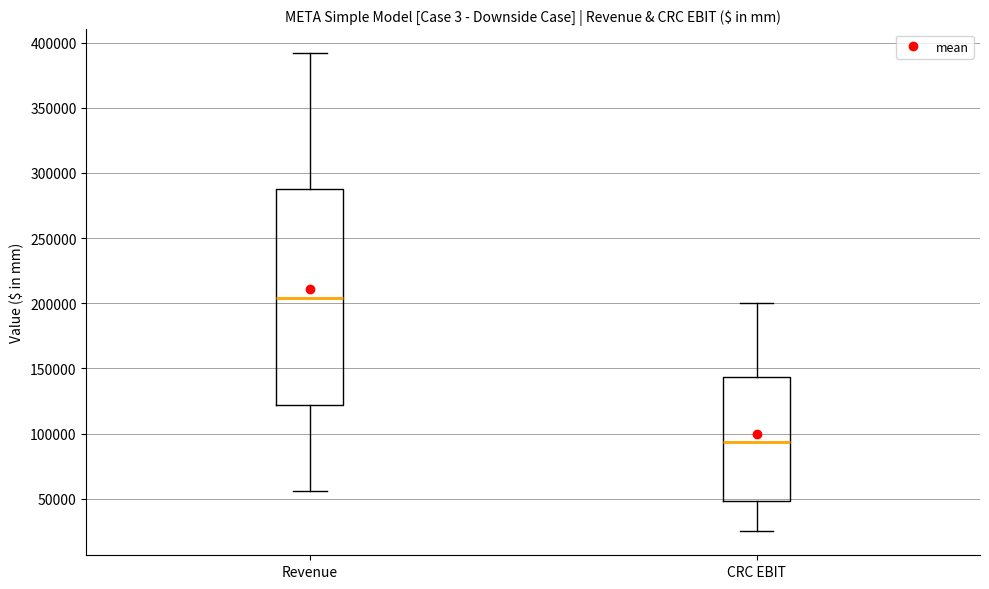

Reading left to right, transcribe this box plot: for each box, give where its median line is, the range the box spans, and where its two whiskers end, as read against the y-axis. The values are not printed on the chart, so give them approximately, as read against the axis.

Revenue: median 205000, box 120000 to 285000, whiskers 55000 to 390000
CRC EBIT: median 95000, box 50000 to 145000, whiskers 25000 to 200000